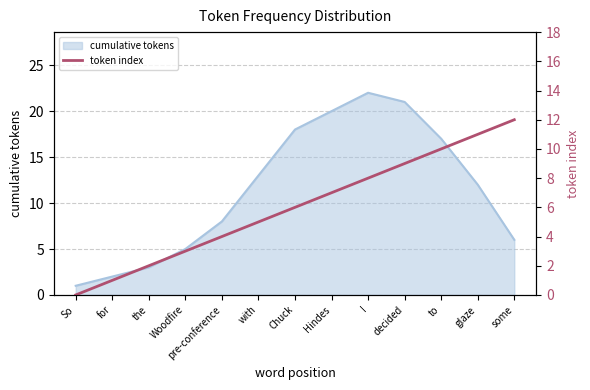

What position from the right is with?

8